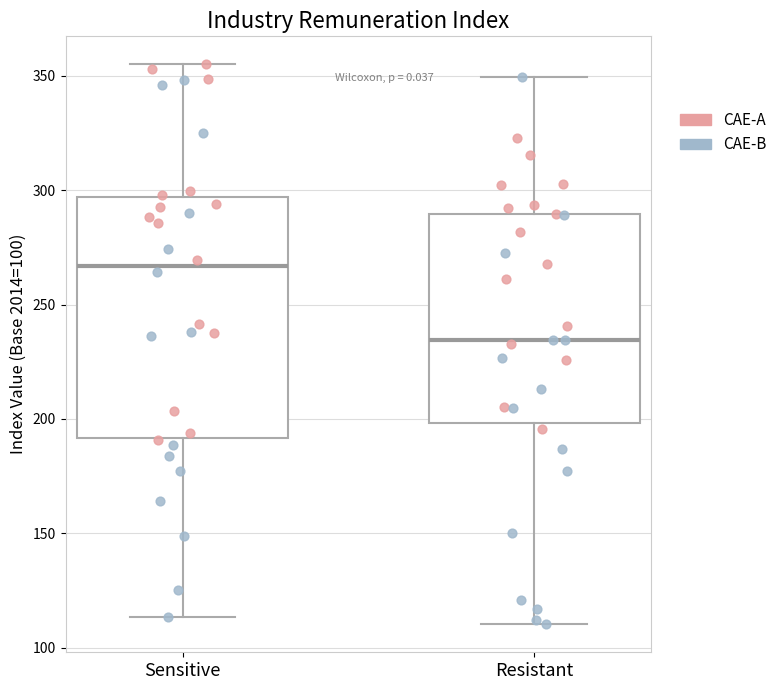

Which box has the lowest median line?

Resistant